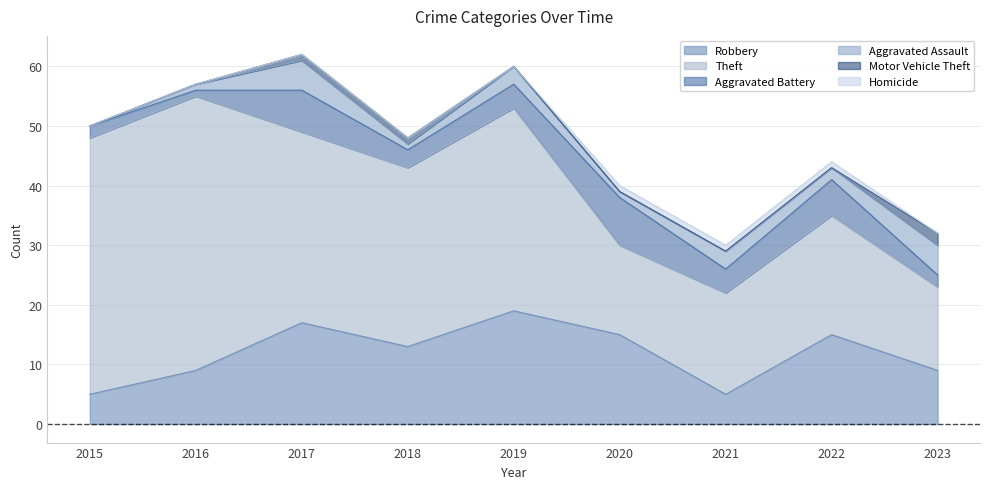

True or false: Aggravated Assault and Aggravated Battery intersect in this chart.

True